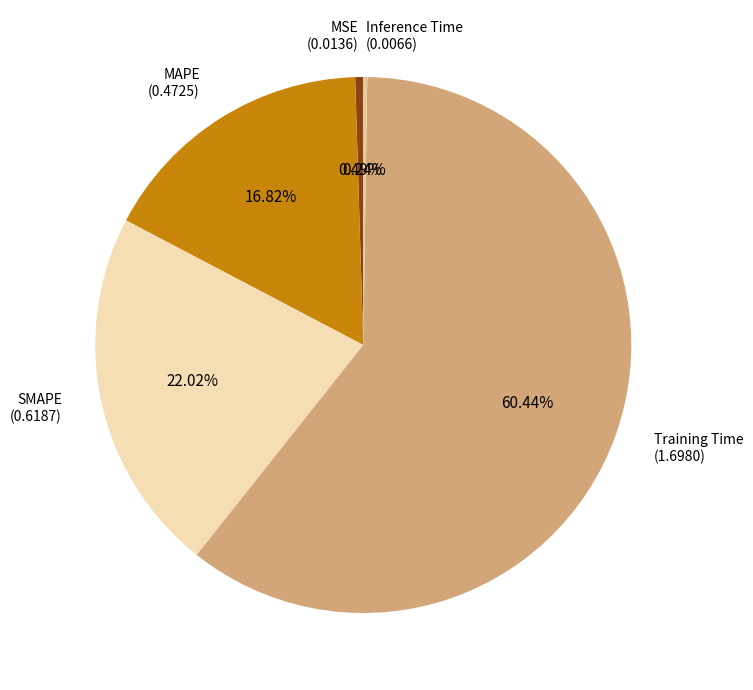

Which category has the smallest portion of the pie?

Inference Time